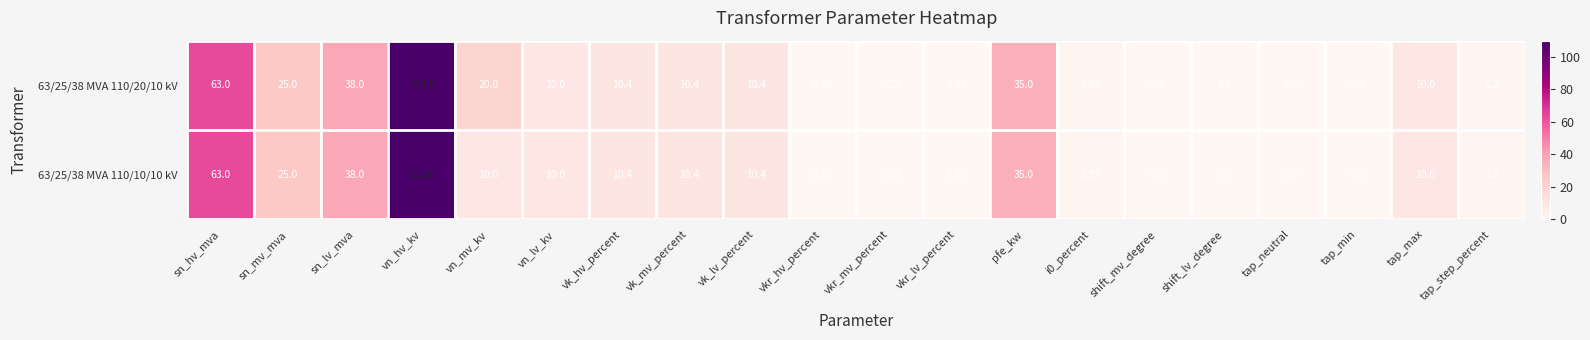

At which label does 63/25/38 MVA 110/10/10 kV first exceed 10?

sn_hv_mva